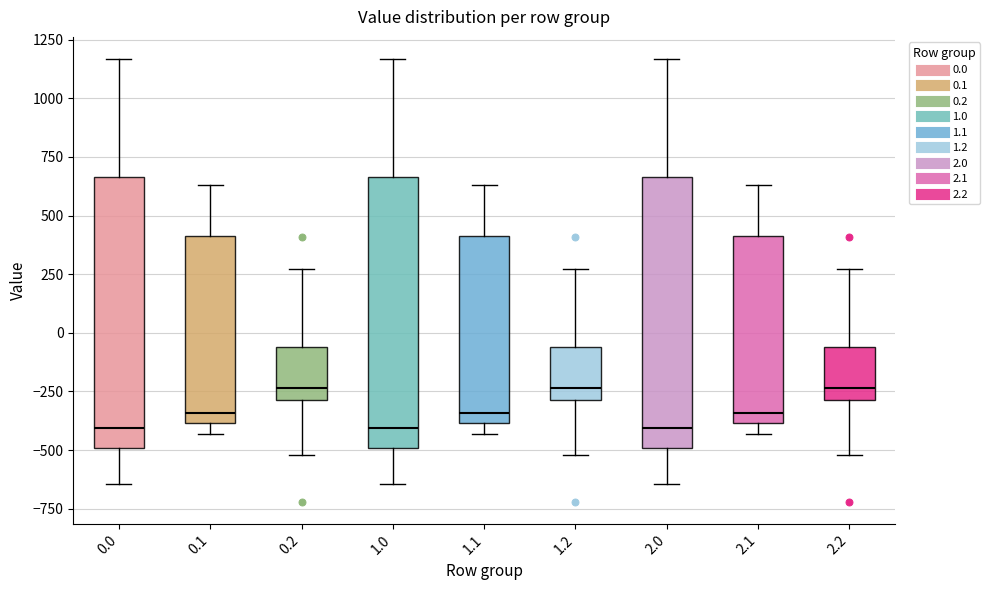

Reading left to right, read every box against the y-axis: the position of its median line, the range the box covers, and the ends of its whiskers. The values are not printed on the chart, so give them approximately, as read against the axis.

0.0: median -400, box -500 to 650, whiskers -650 to 1150
0.1: median -350, box -400 to 400, whiskers -450 to 650
0.2: median -250, box -300 to -50, whiskers -500 to 250
1.0: median -400, box -500 to 650, whiskers -650 to 1150
1.1: median -350, box -400 to 400, whiskers -450 to 650
1.2: median -250, box -300 to -50, whiskers -500 to 250
2.0: median -400, box -500 to 650, whiskers -650 to 1150
2.1: median -350, box -400 to 400, whiskers -450 to 650
2.2: median -250, box -300 to -50, whiskers -500 to 250